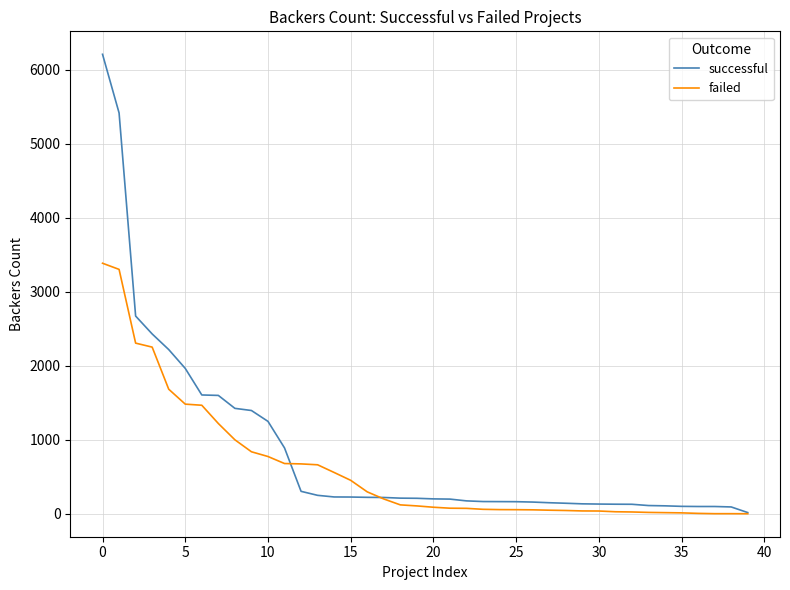

How many series are shown in this chart?

2